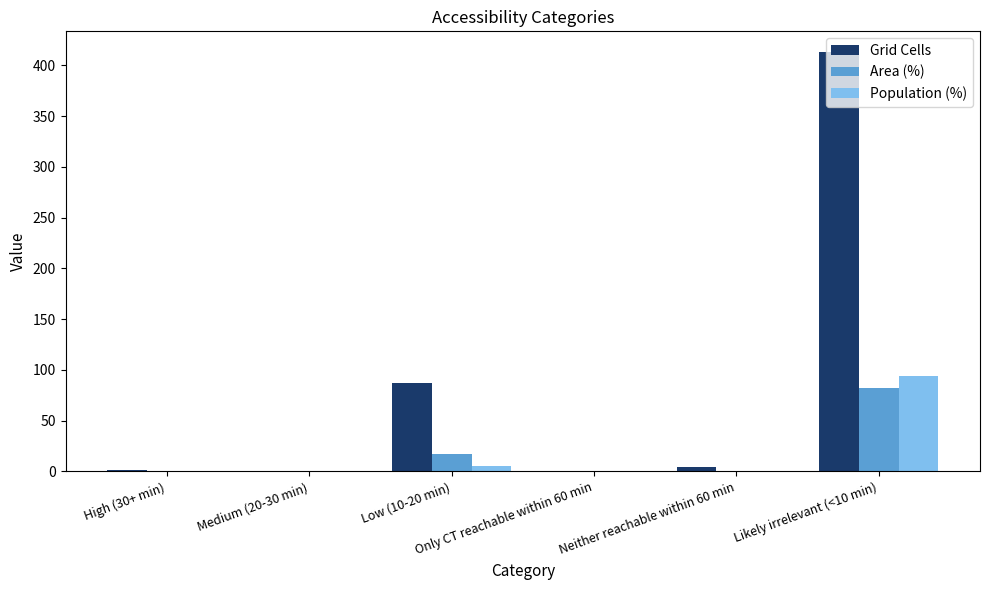

Which series has the largest total across all categories?

Grid Cells